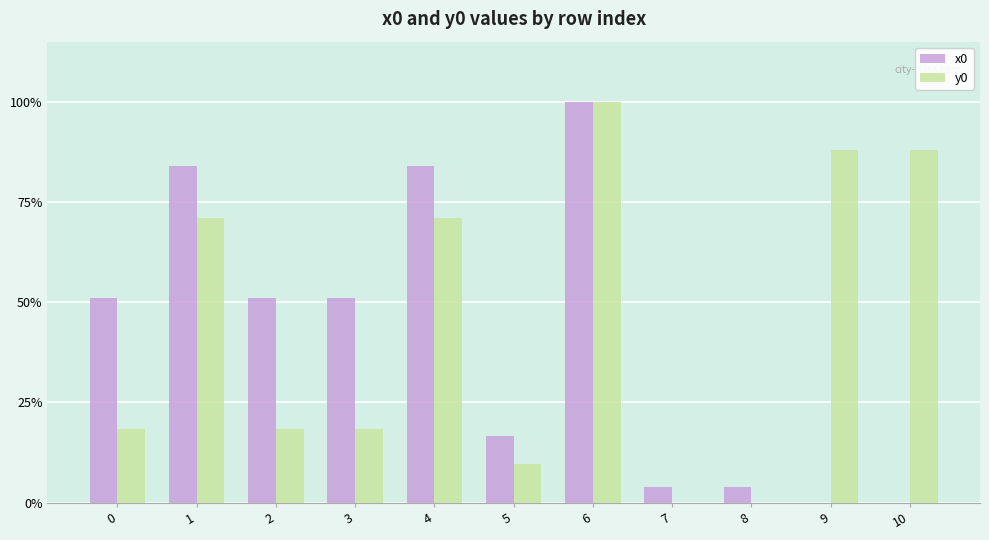

At which label does y0 reach its peak?

6